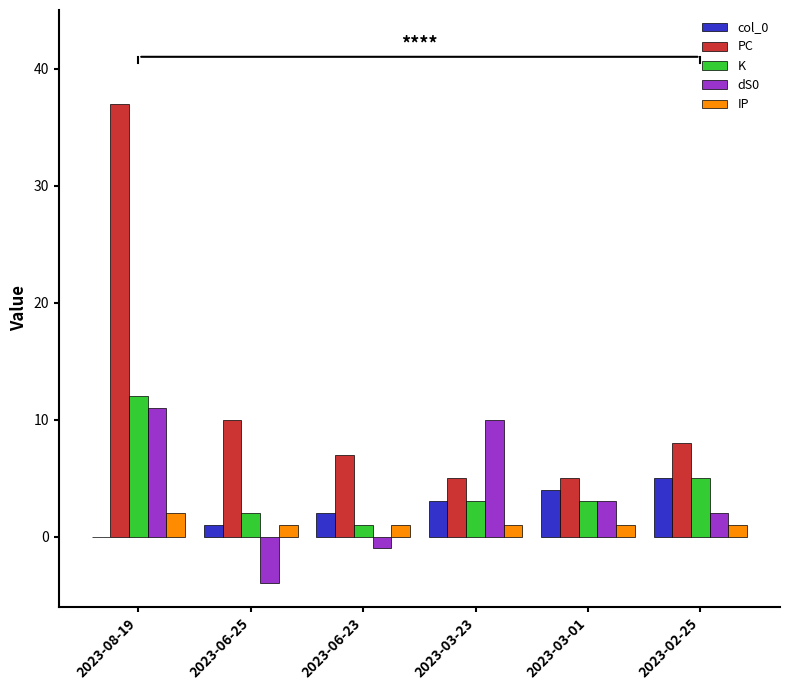

Between 2023-08-19 and 2023-03-01, which series saw the biggest shift?

PC